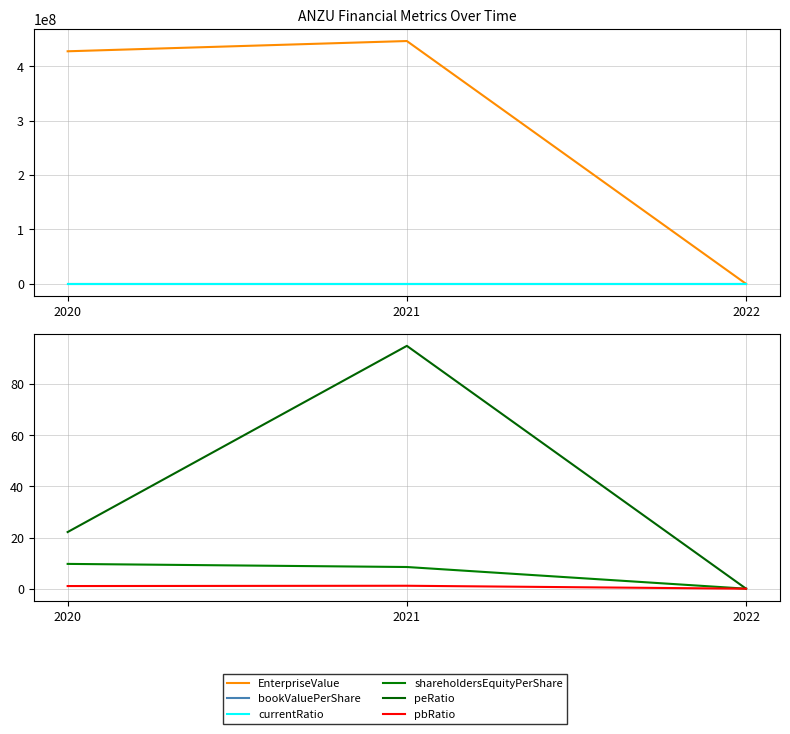

Count the number of categories in the chart.

3